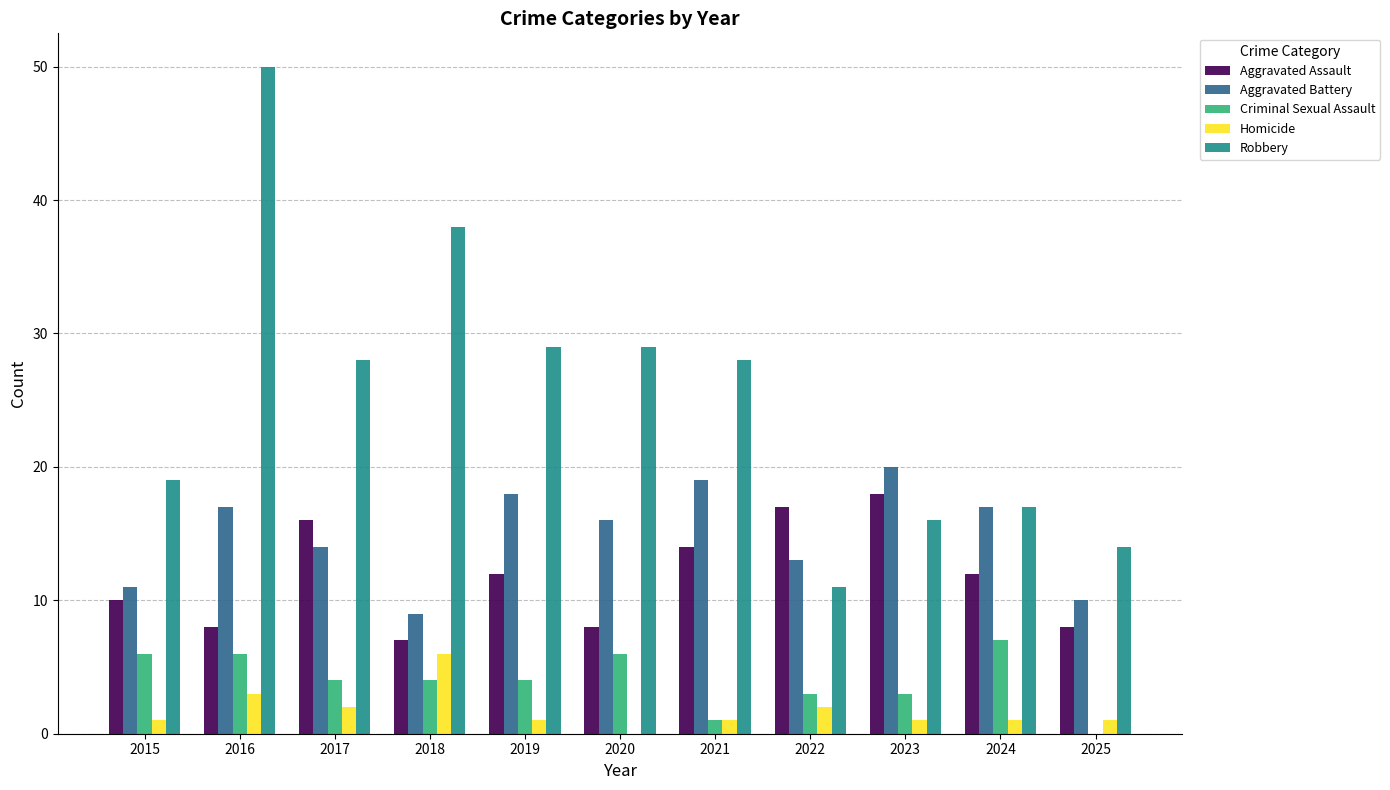

Which series has the largest total across all categories?

Robbery